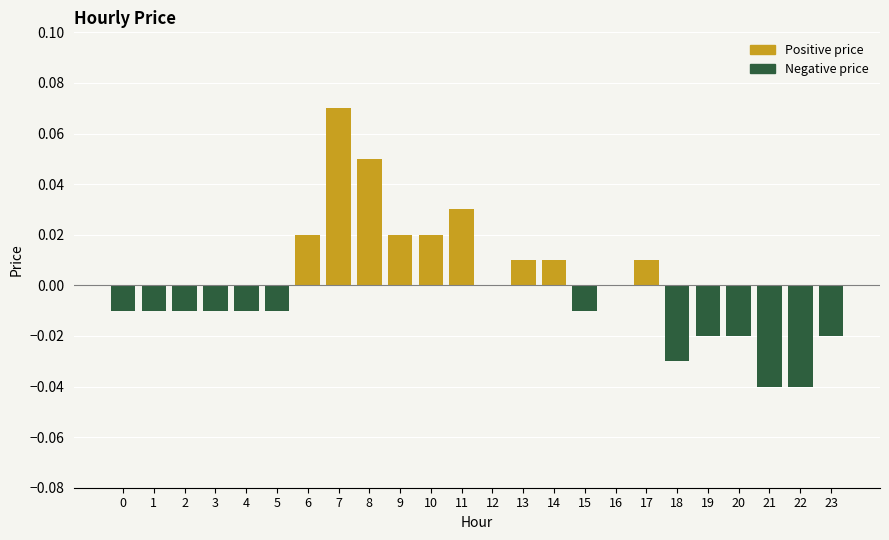

Which series has the largest total across all categories?

Positive price